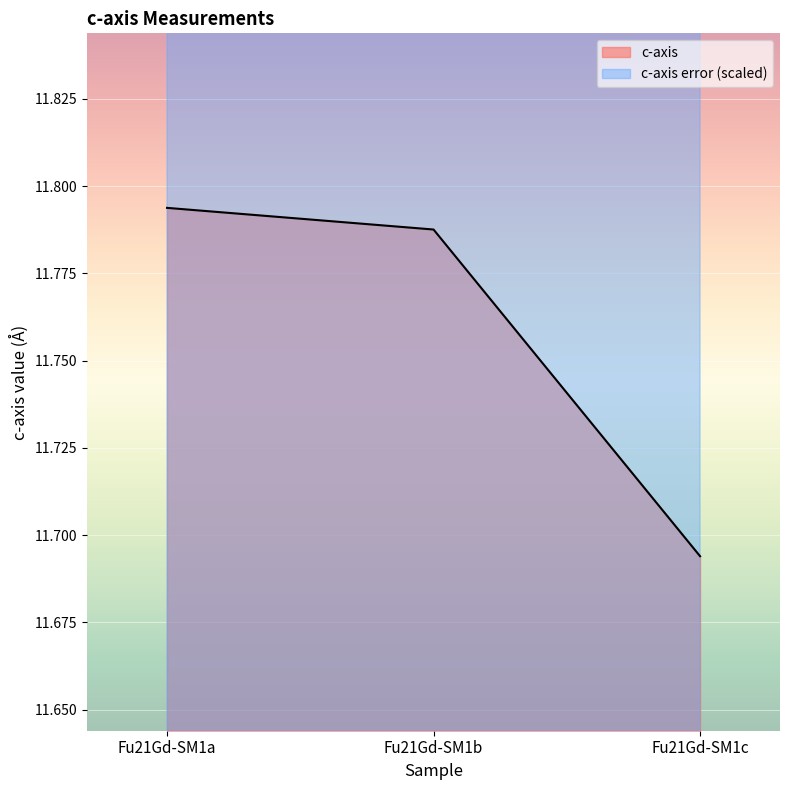

Is it true that c-axis equals 17.8 at Fu21Gd-SM1b?

False